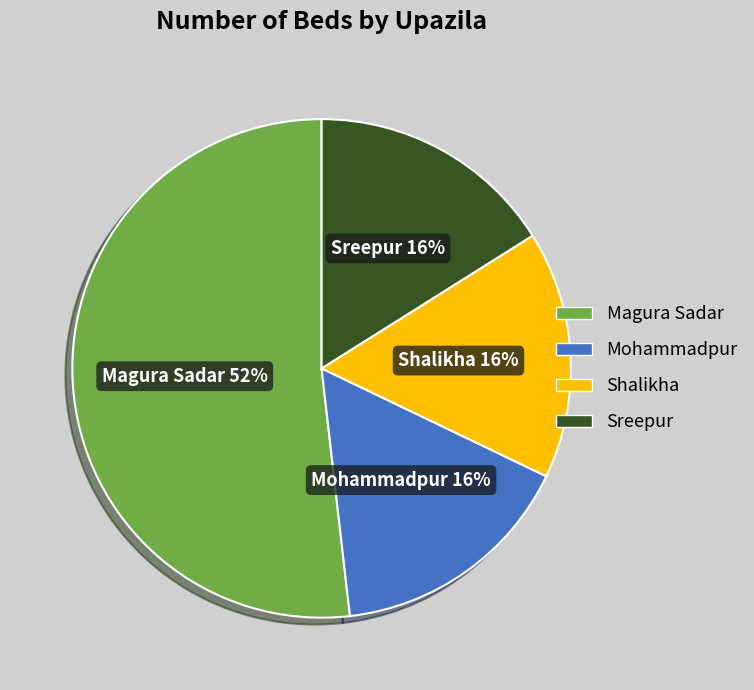

How many segments does this pie chart have?

4